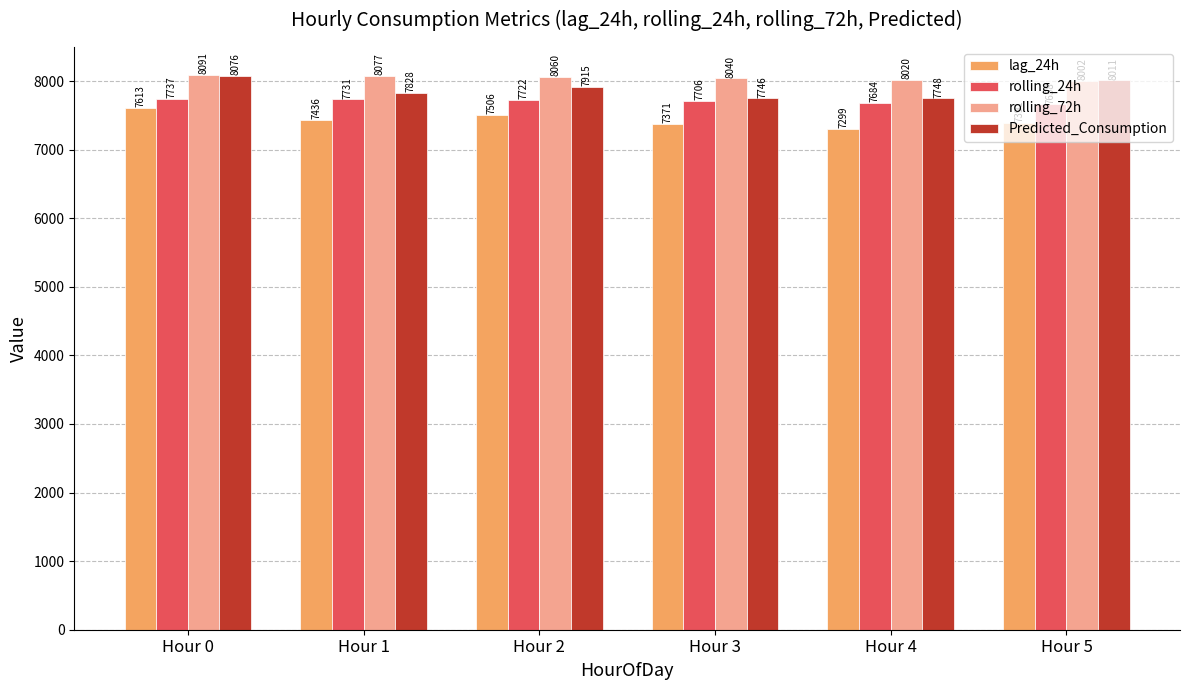

What is the difference between the highest and lowest values at Hour 5?

619.8